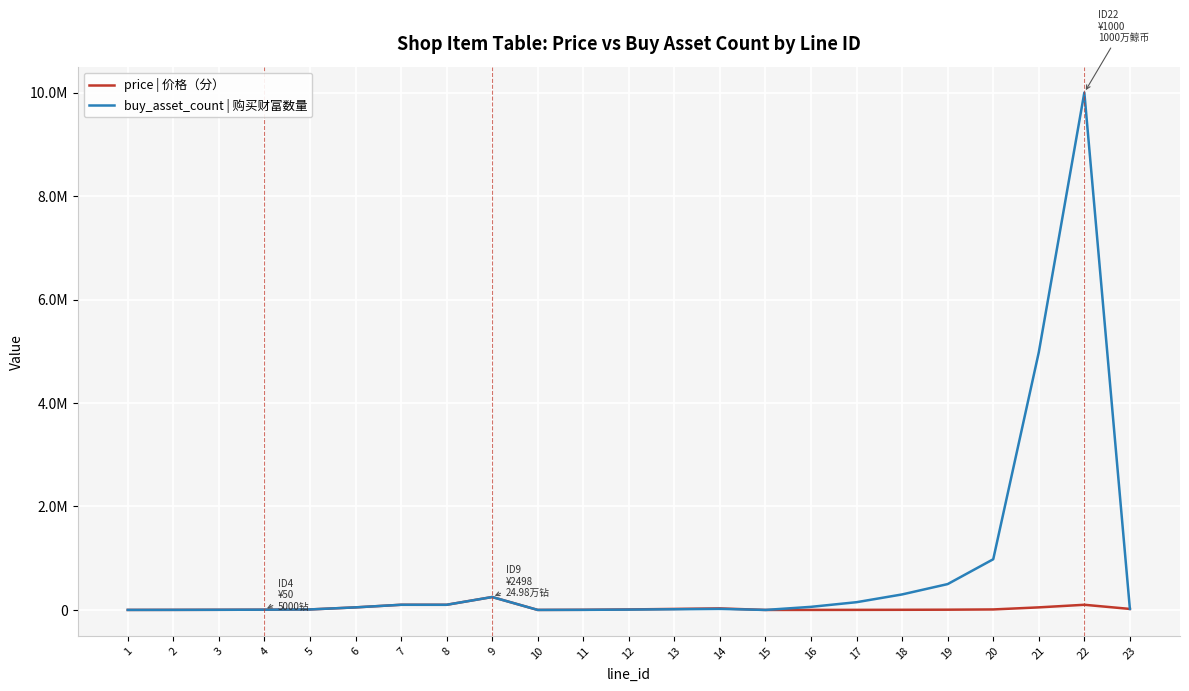

Does the chart have visible grid lines?

Yes